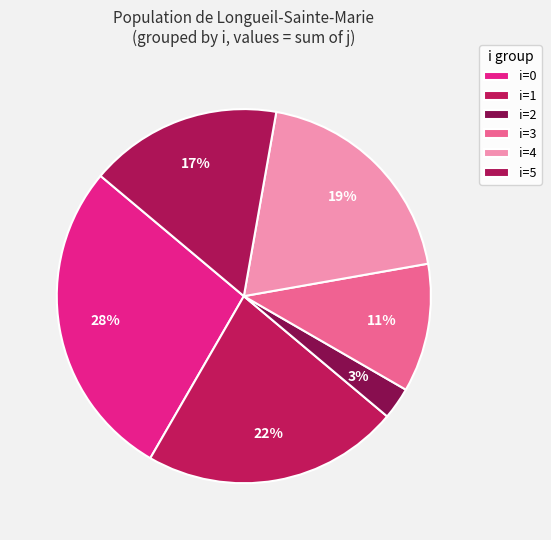

How many segments does this pie chart have?

6